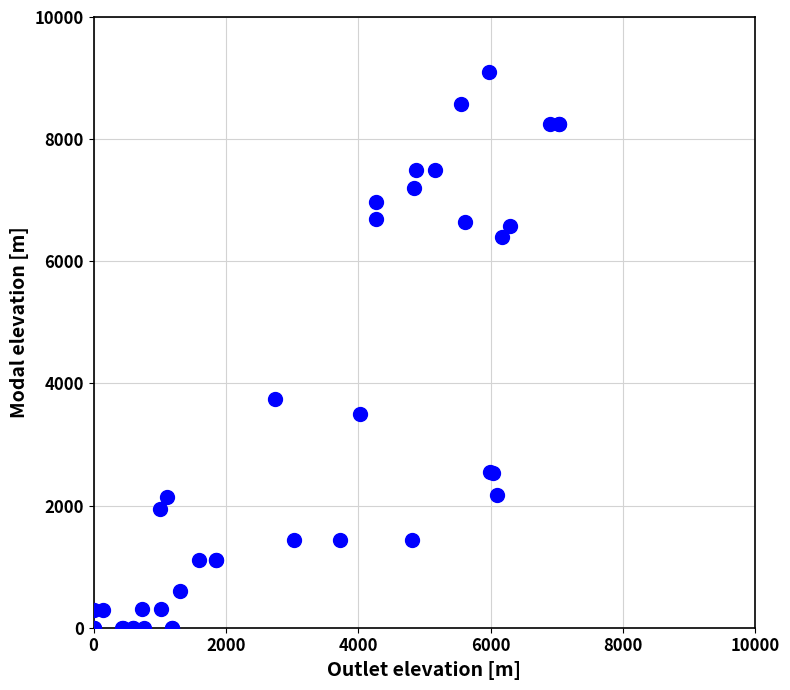

What Y value in the scatter plot is closest to 4548?

3744.4